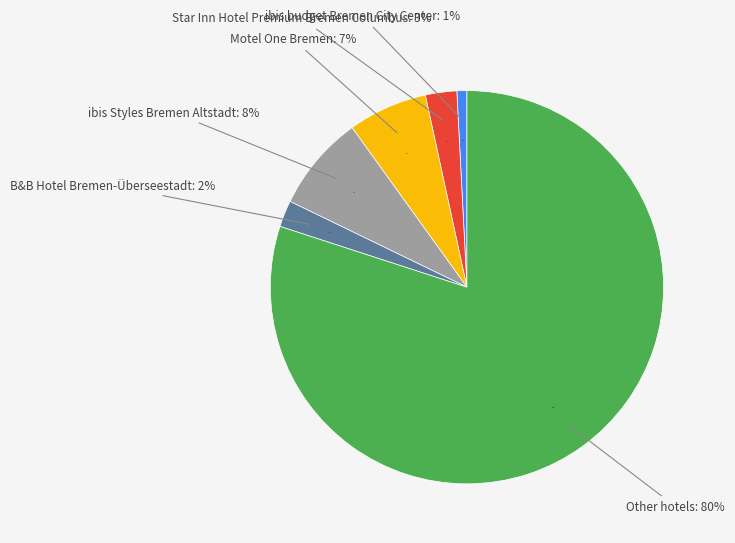

Count the number of slices in the pie.

6